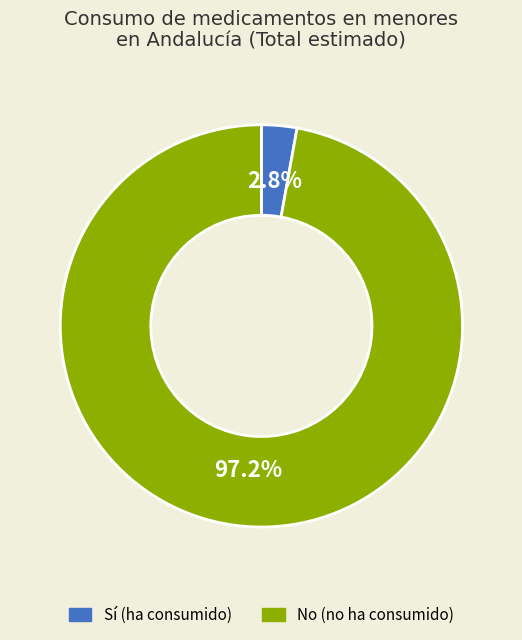

Does any single category account for the majority?

Yes